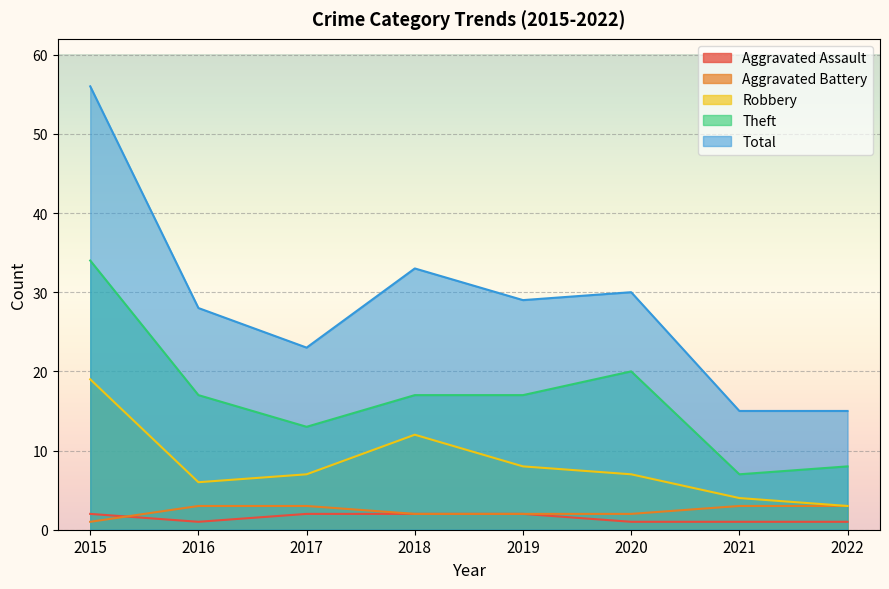

What is the difference between the maximum and minimum values in the Aggravated Assault series?

1